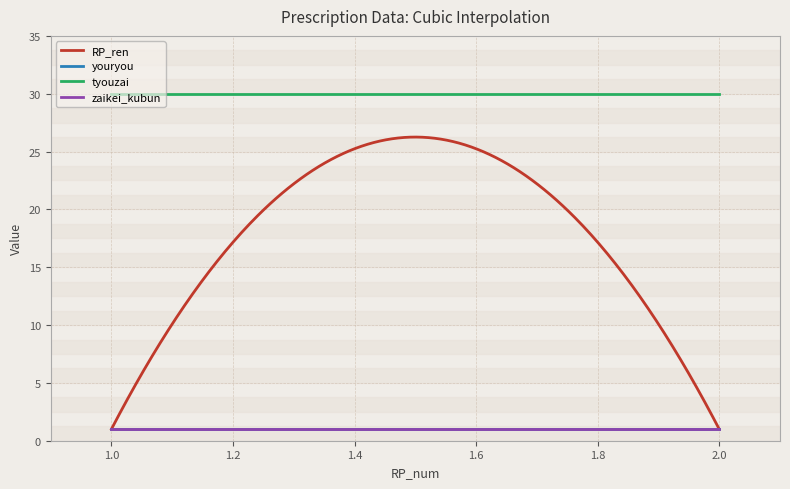

Which series has the largest total across all categories?

tyouzai